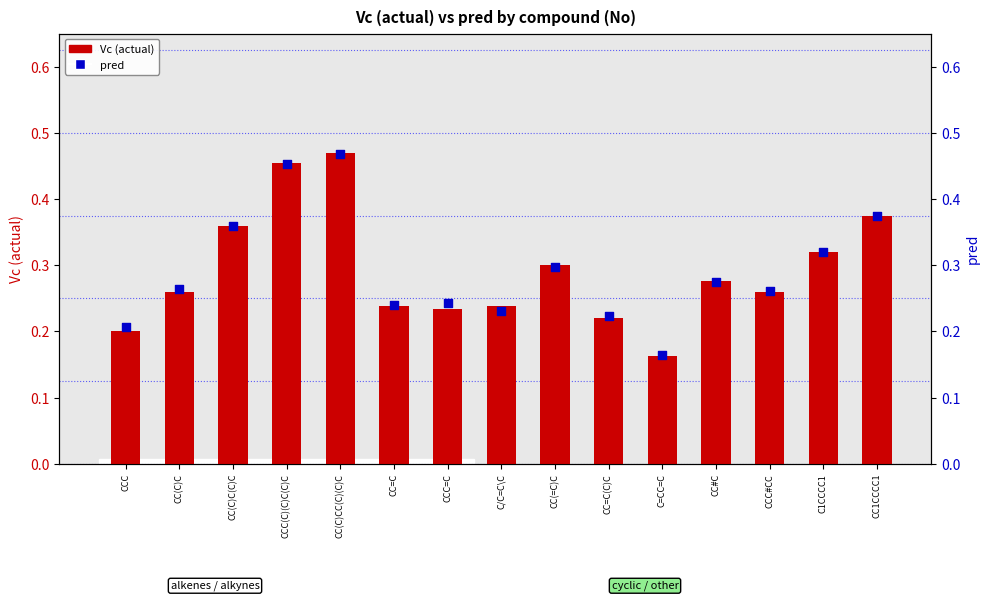

Which series has the largest Y range (max minus min)?

Vc (actual)